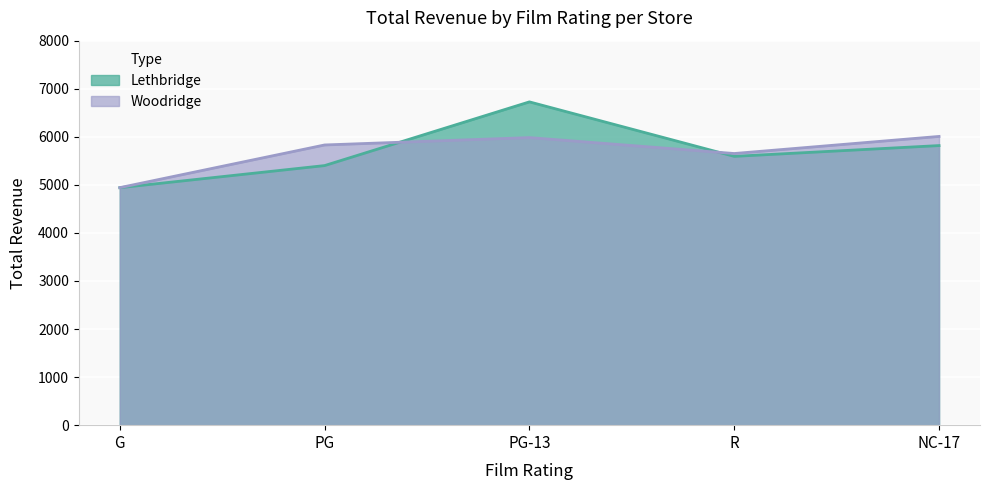

Reading right to left, extract all data points from this chart.

Lethbridge: 5817.2	5592.9	6726.5	5401.0	4941.2
Woodridge: 6007.7	5652.1	5983.5	5829.9	4942.2